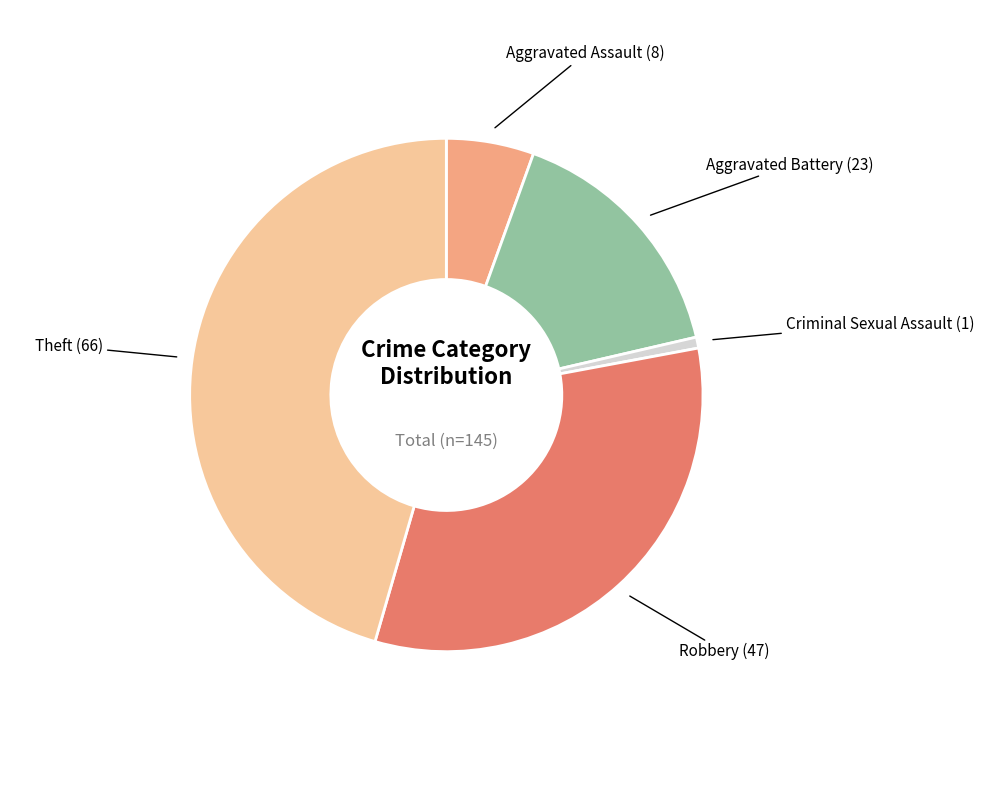

Is there any slice that represents more than half of the pie?

No